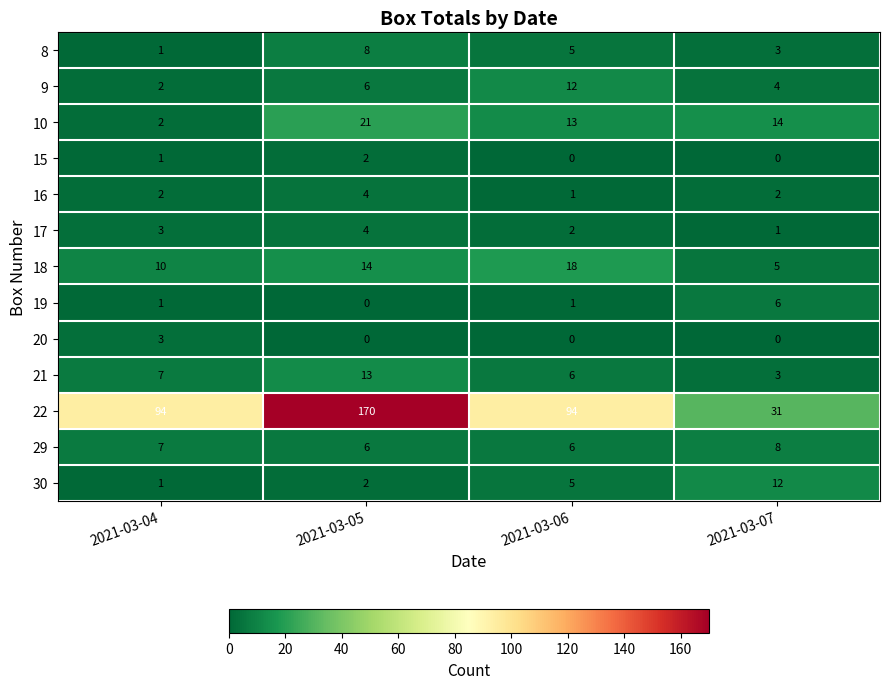

How many distinct data groups are displayed?

13